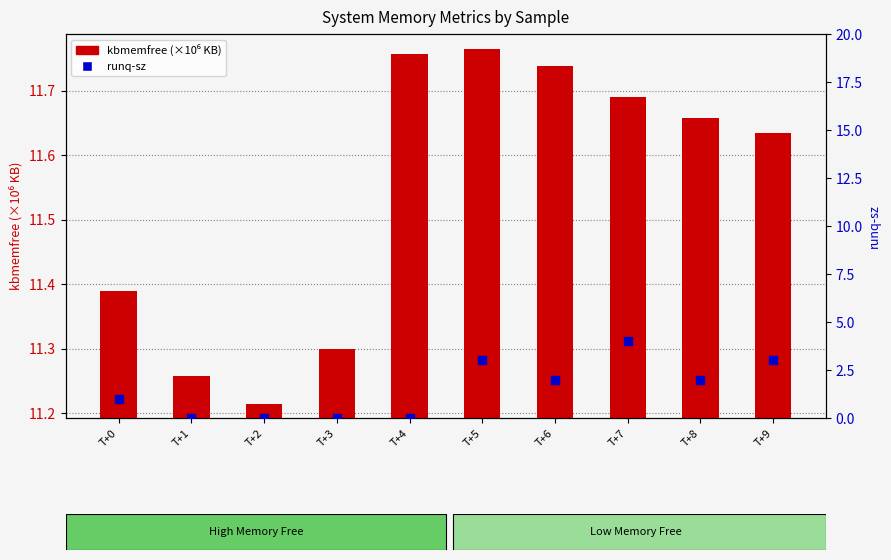

At how many categories does at least one series exceed 7?

10